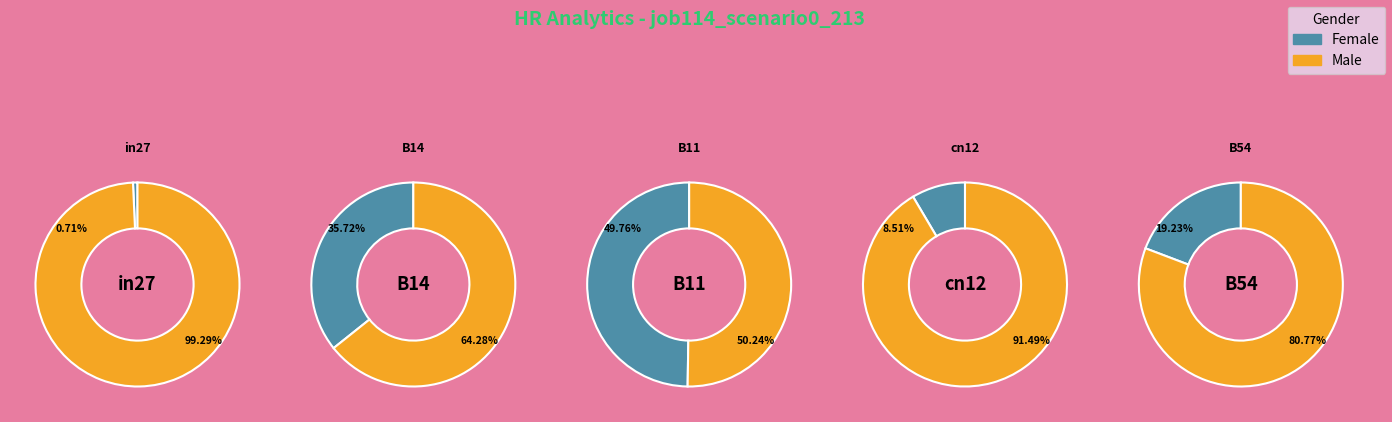

Rank the categories by value from highest to lowest.

B11, B14, B54, cn12, in27